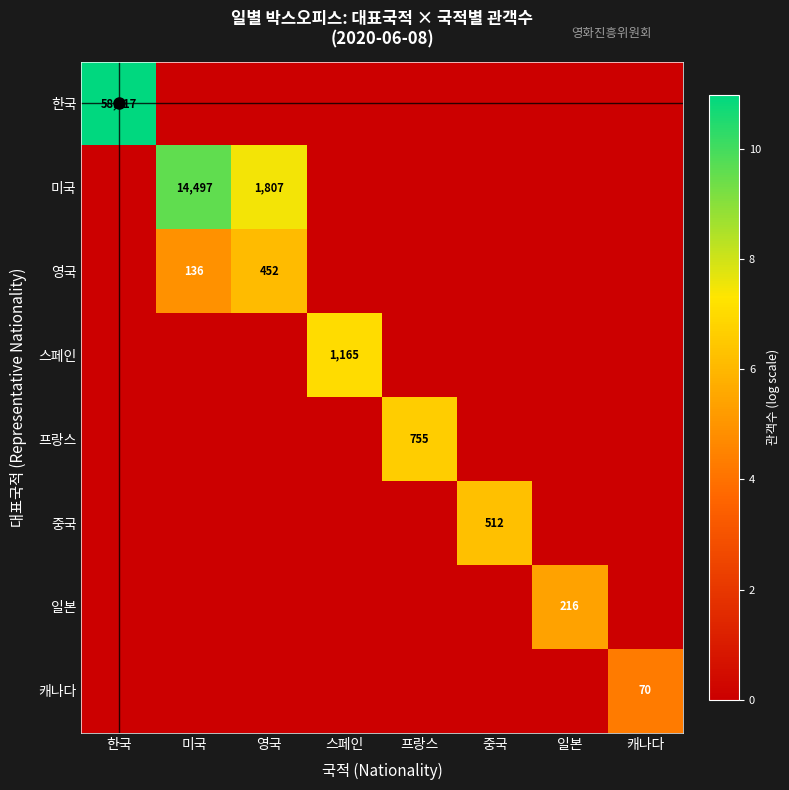

Is it true that 미국 equals 14497 at 미국?

True